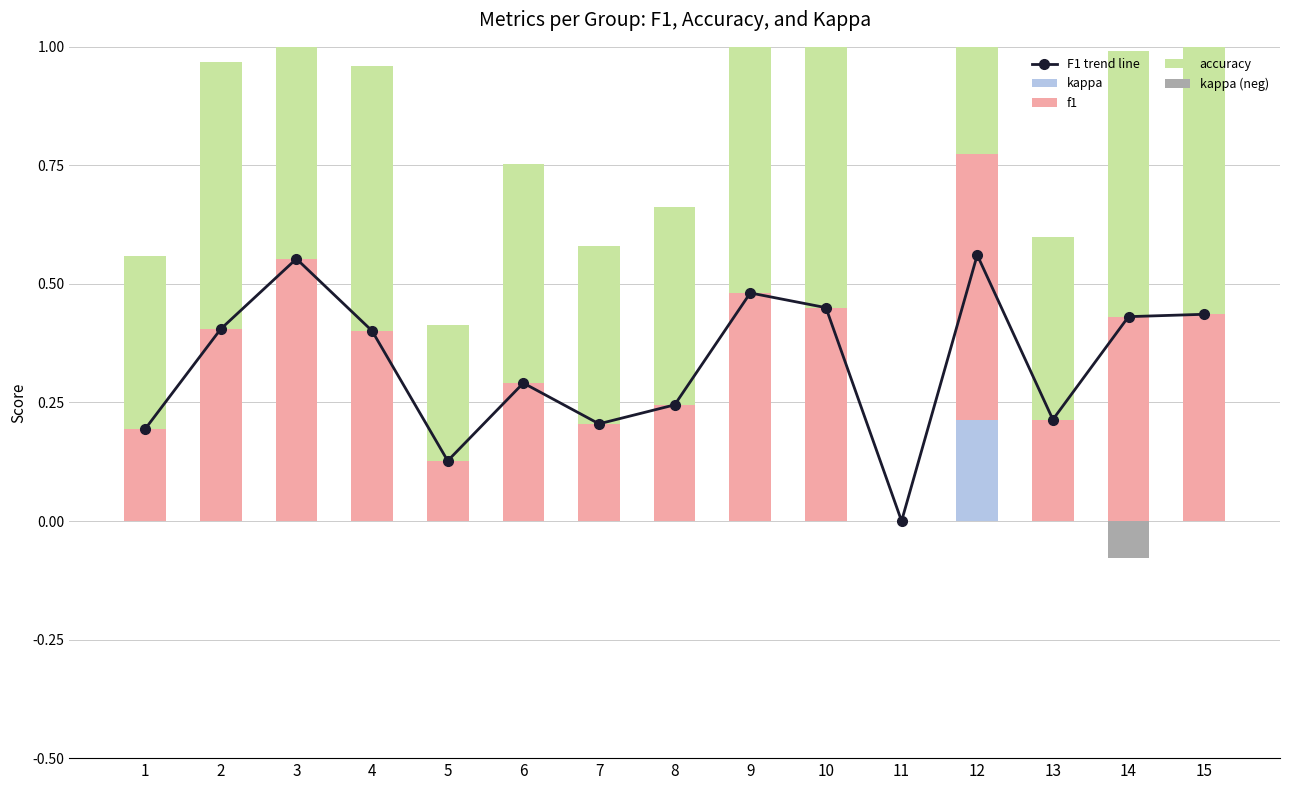

Rank the series at 14 from highest to lowest value.

accuracy, F1 trend line, f1, kappa, kappa (neg)